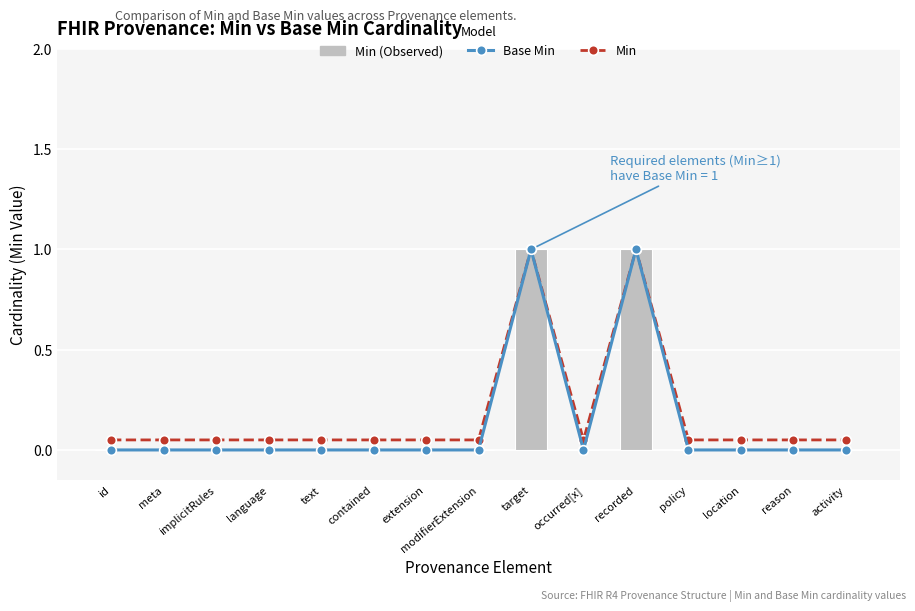

True or false: Min has a value of 0.1 at implicitRules.

True